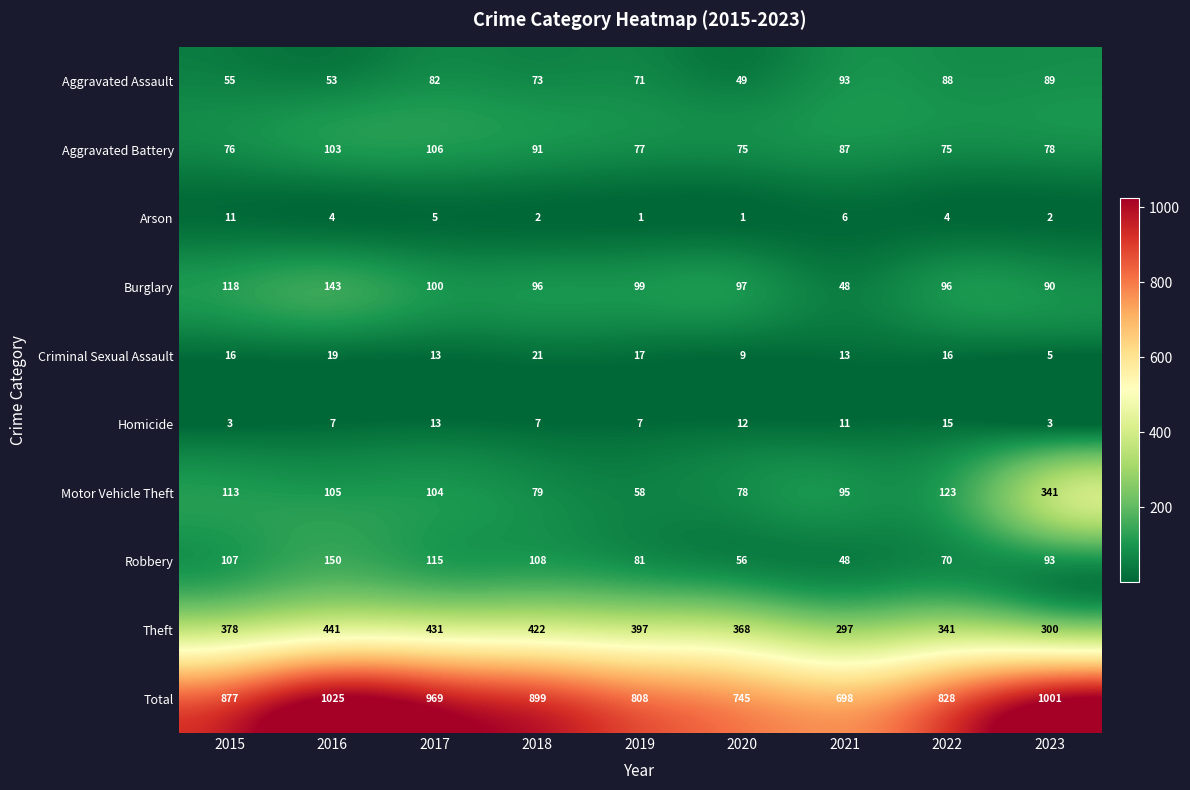

How many categories are shown in the chart?

9